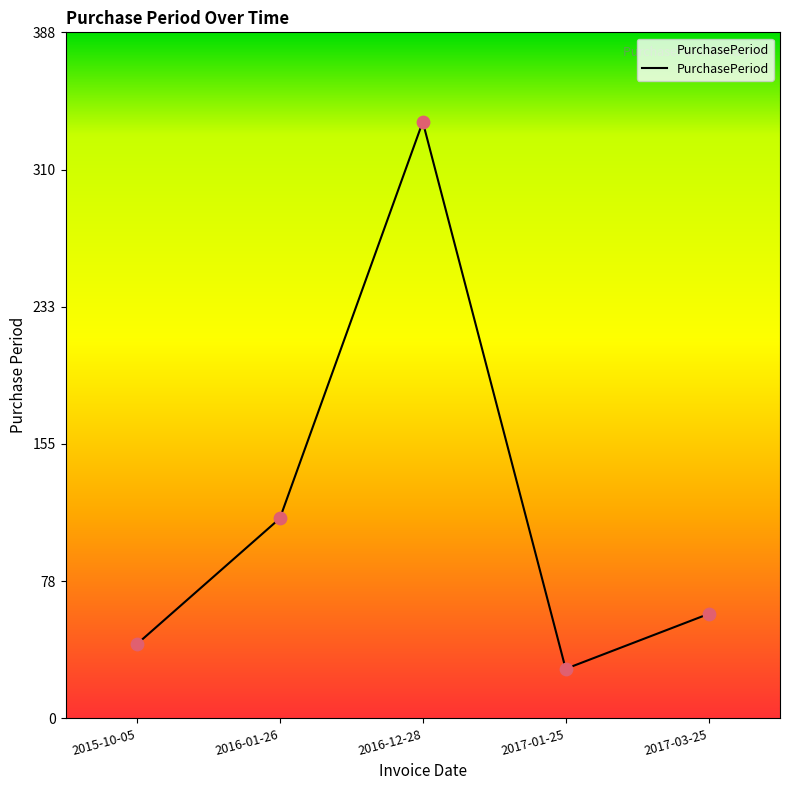

What is the change in value from 2015-10-05 to 2016-01-26?

+71